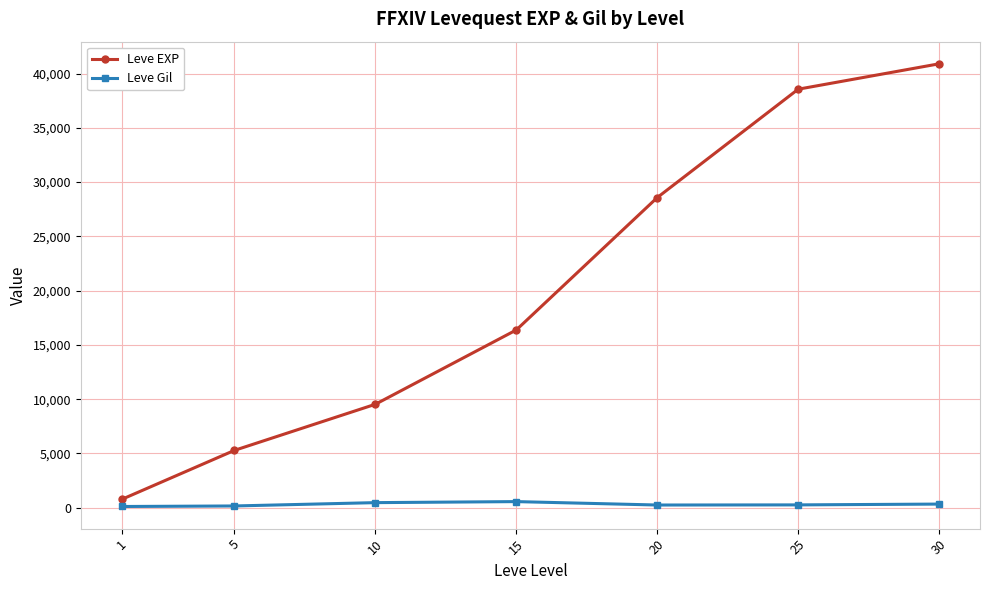

True or false: Leve EXP and Leve Gil intersect in this chart.

False